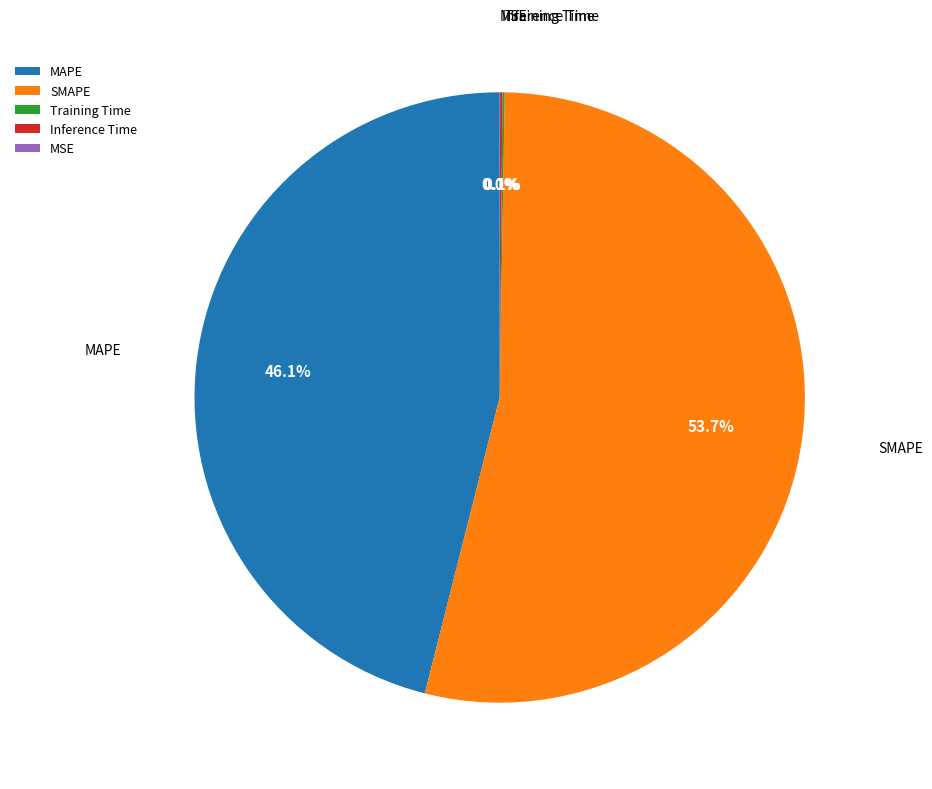

Does MAPE account for over 50% of the chart?

No